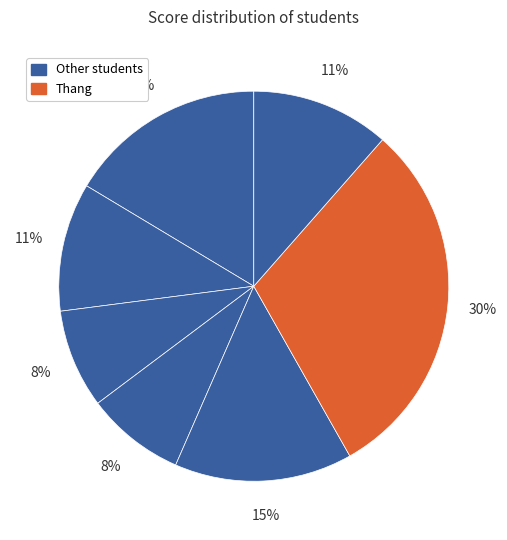

Is there a majority slice in this chart?

No